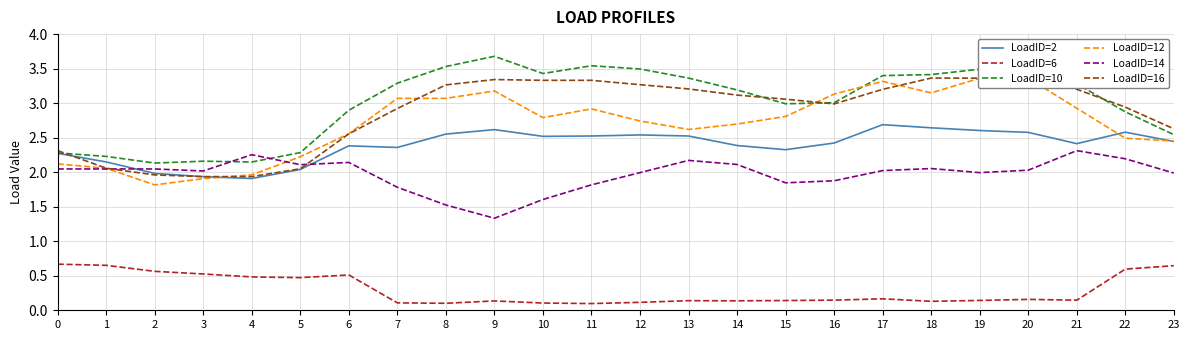

The value of LoadID=6 at 22 is 1.0. True or false?

False